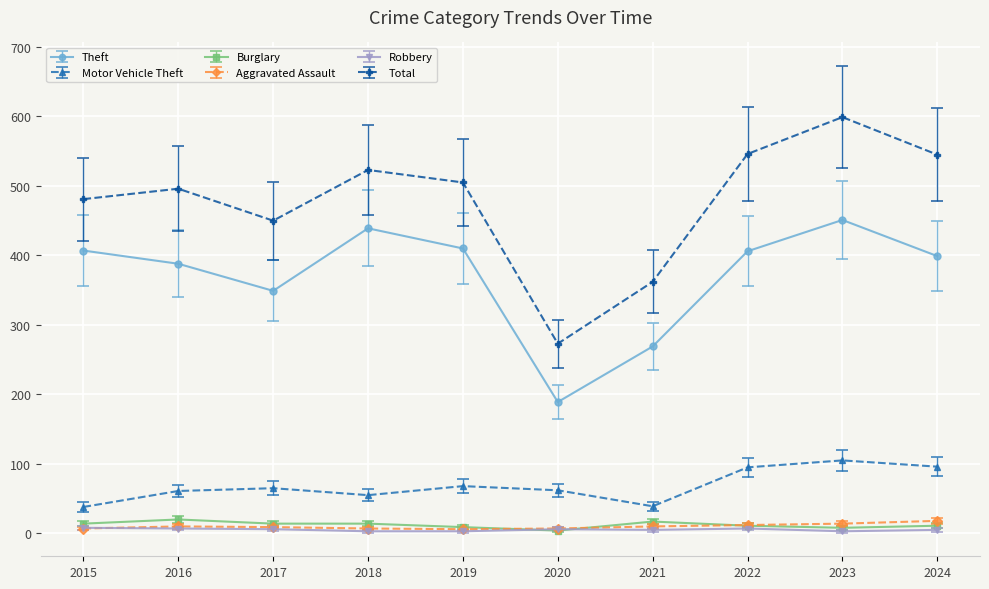

True or false: Robbery and Motor Vehicle Theft intersect in this chart.

False